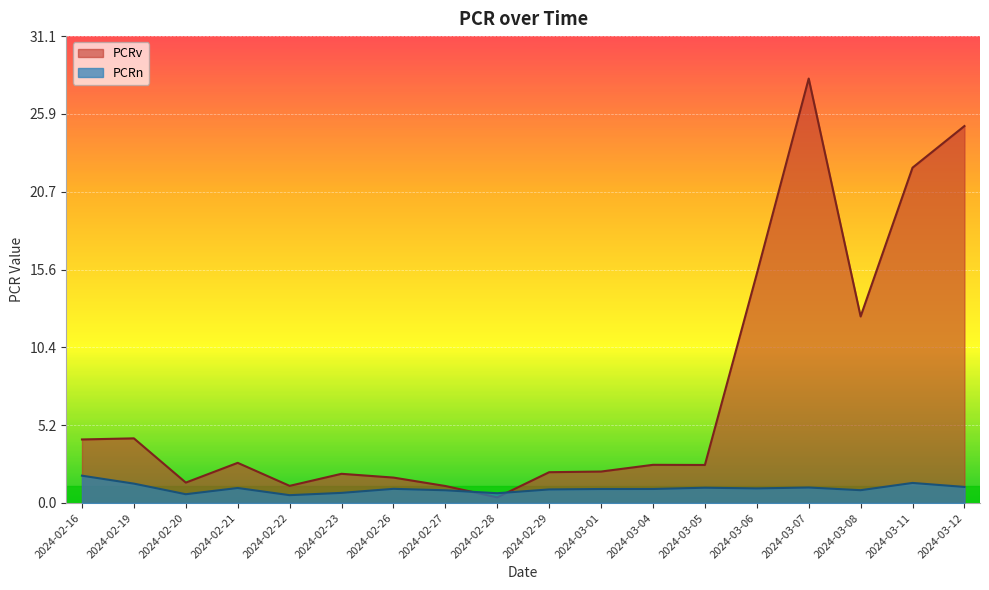

Rank the categories by PCRv value from lowest to highest.

2024-02-28, 2024-02-27, 2024-02-22, 2024-02-20, 2024-02-26, 2024-02-23, 2024-02-29, 2024-03-01, 2024-03-05, 2024-03-04, 2024-02-21, 2024-02-16, 2024-02-19, 2024-03-08, 2024-03-06, 2024-03-11, 2024-03-12, 2024-03-07